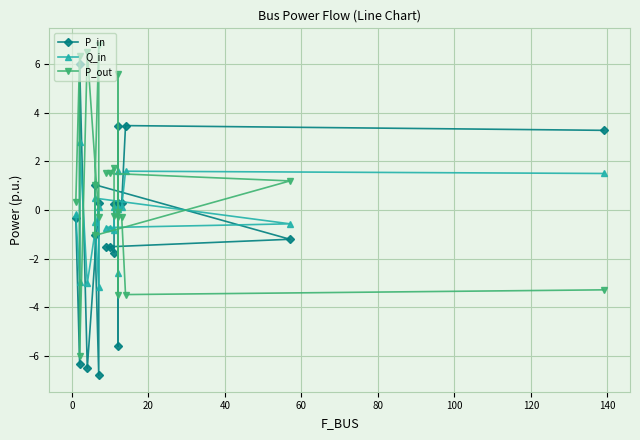

How many values in Q_in are above zero?

10